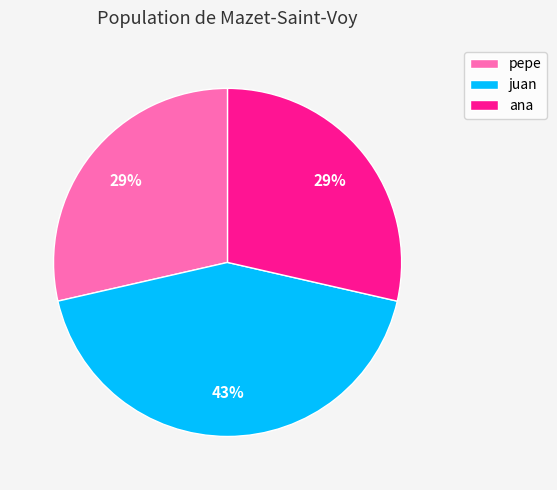

To the nearest percent, what is the difference between the ana and juan slice percentages?

14%